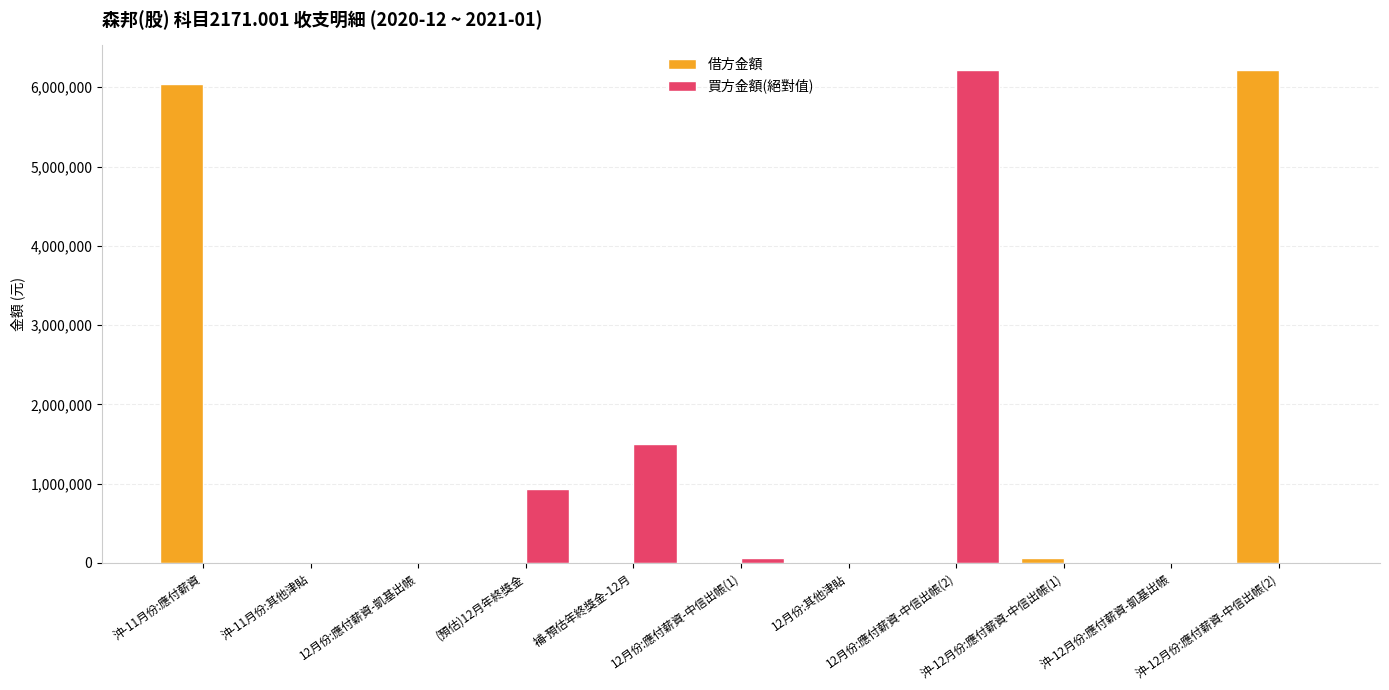

What is the highest value of the 買方金額(絕對值) series?

6218848